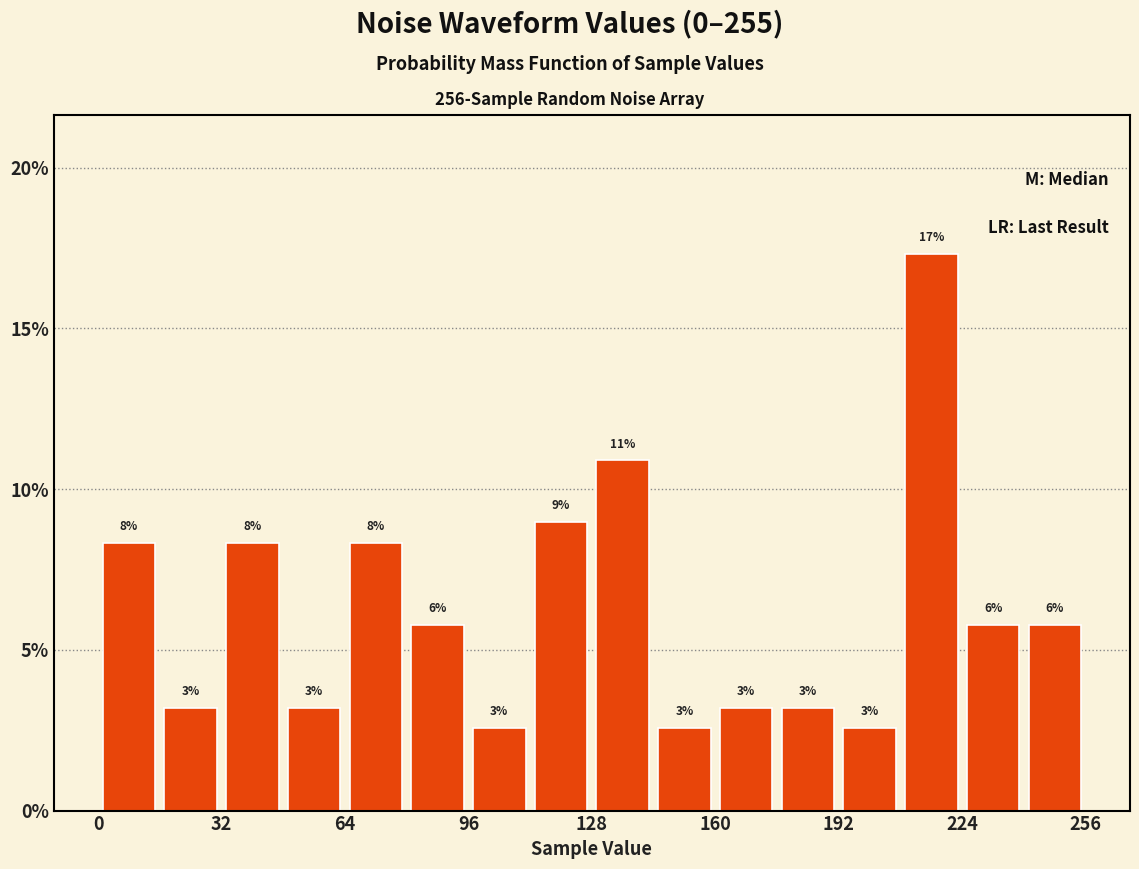

Around what value on the x-axis is the tallest bar? Give the approximate position of its centre, as read against the axis.

215